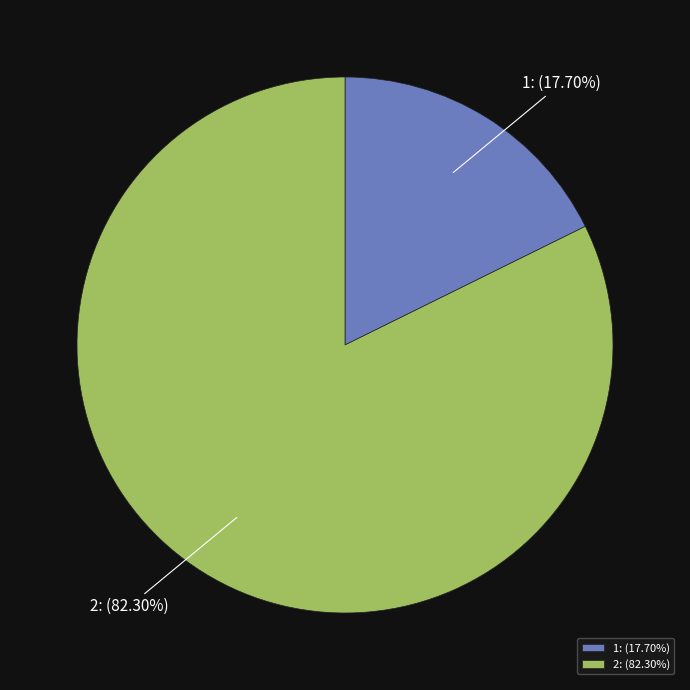

Does 2 account for over 50% of the chart?

Yes